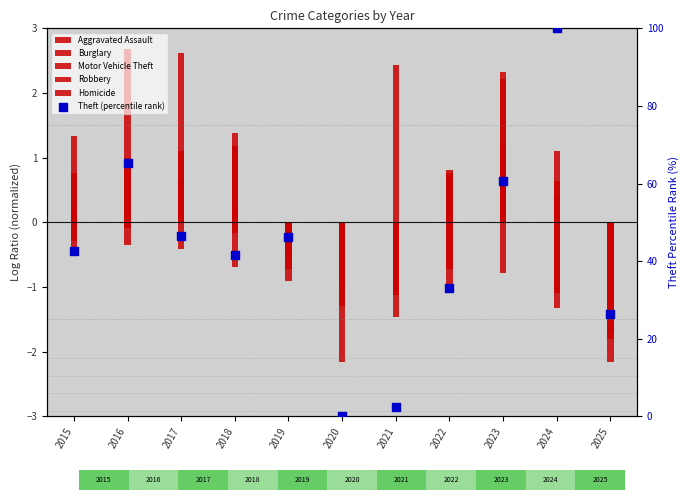

At how many categories does at least one series exceed 25?

9